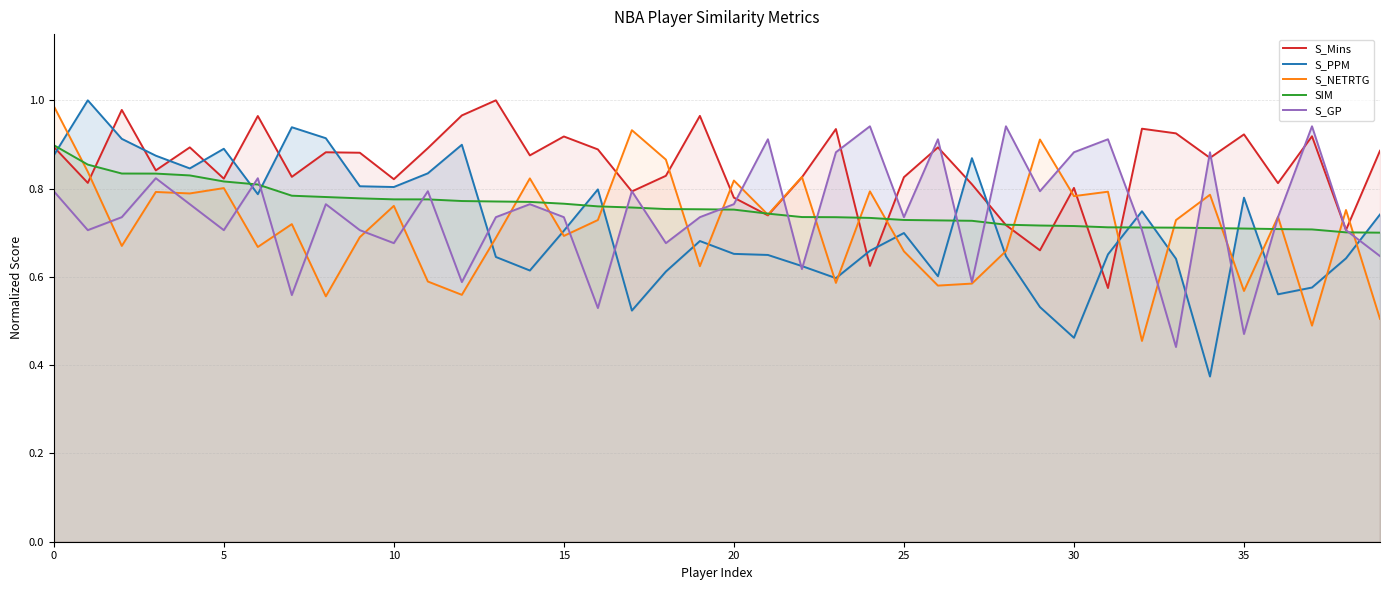

Reading left to right, what are all the values shown in this chart?

S_Mins: 0.9	0.8	1.0	0.8	0.9	0.8	1.0	0.8	0.9	0.9	0.8	0.9	1.0	1.0	0.9	0.9	0.9	0.8	0.8	1.0	0.8	0.7	0.8	0.9	0.6	0.8	0.9	0.8	0.7	0.7	0.8	0.6	0.9	0.9	0.9	0.9	0.8	0.9	0.7	0.9
S_PPM: 0.9	1.0	0.9	0.9	0.8	0.9	0.8	0.9	0.9	0.8	0.8	0.8	0.9	0.6	0.6	0.7	0.8	0.5	0.6	0.7	0.7	0.6	0.6	0.6	0.7	0.7	0.6	0.9	0.6	0.5	0.5	0.7	0.7	0.6	0.4	0.8	0.6	0.6	0.6	0.7
S_NETRTG: 1.0	0.8	0.7	0.8	0.8	0.8	0.7	0.7	0.6	0.7	0.8	0.6	0.6	0.7	0.8	0.7	0.7	0.9	0.9	0.6	0.8	0.7	0.8	0.6	0.8	0.7	0.6	0.6	0.7	0.9	0.8	0.8	0.5	0.7	0.8	0.6	0.7	0.5	0.8	0.5
SIM: 0.9	0.9	0.8	0.8	0.8	0.8	0.8	0.8	0.8	0.8	0.8	0.8	0.8	0.8	0.8	0.8	0.8	0.8	0.8	0.8	0.8	0.7	0.7	0.7	0.7	0.7	0.7	0.7	0.7	0.7	0.7	0.7	0.7	0.7	0.7	0.7	0.7	0.7	0.7	0.7
S_GP: 0.8	0.7	0.7	0.8	0.8	0.7	0.8	0.6	0.8	0.7	0.7	0.8	0.6	0.7	0.8	0.7	0.5	0.8	0.7	0.7	0.8	0.9	0.6	0.9	0.9	0.7	0.9	0.6	0.9	0.8	0.9	0.9	0.7	0.4	0.9	0.5	0.7	0.9	0.7	0.6